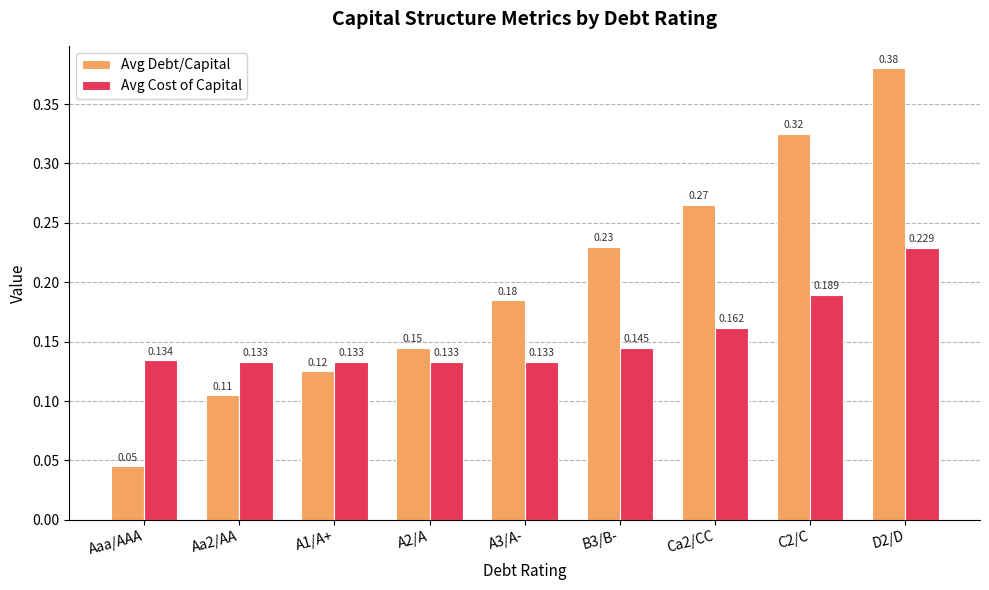

Which series has the largest total across all categories?

Avg Debt/Capital